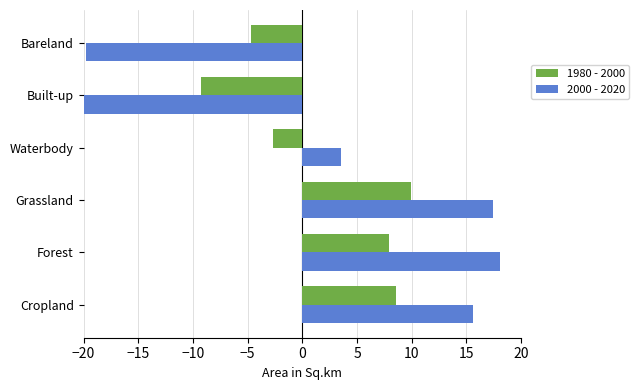

What is the difference between the second highest and minimum values in the 1980 - 2000 series?

17.8